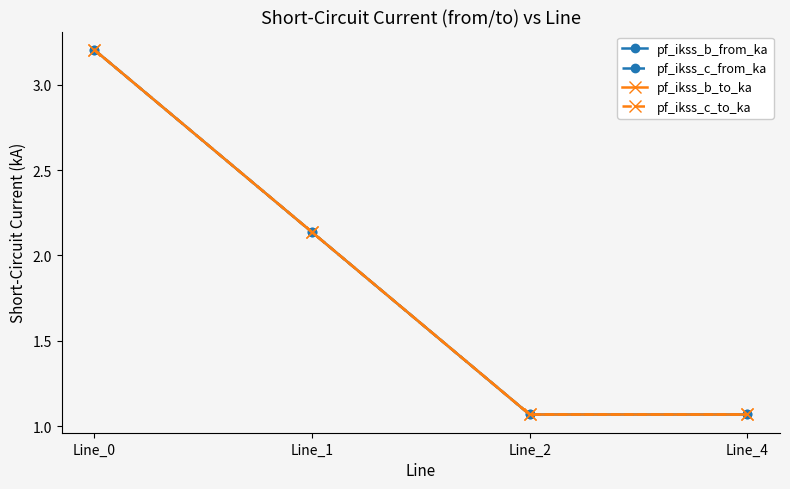

True or false: pf_ikss_b_from_ka has a value of 1.0 at Line_1.

False